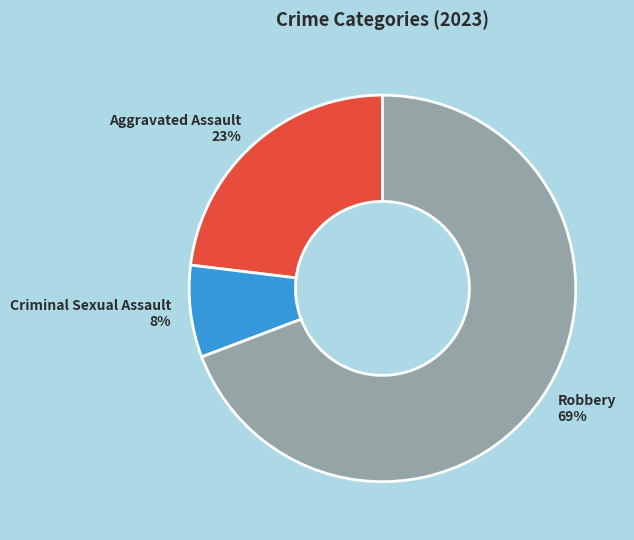

The Robbery 69% slice represents 82% of the pie. True or false?

False